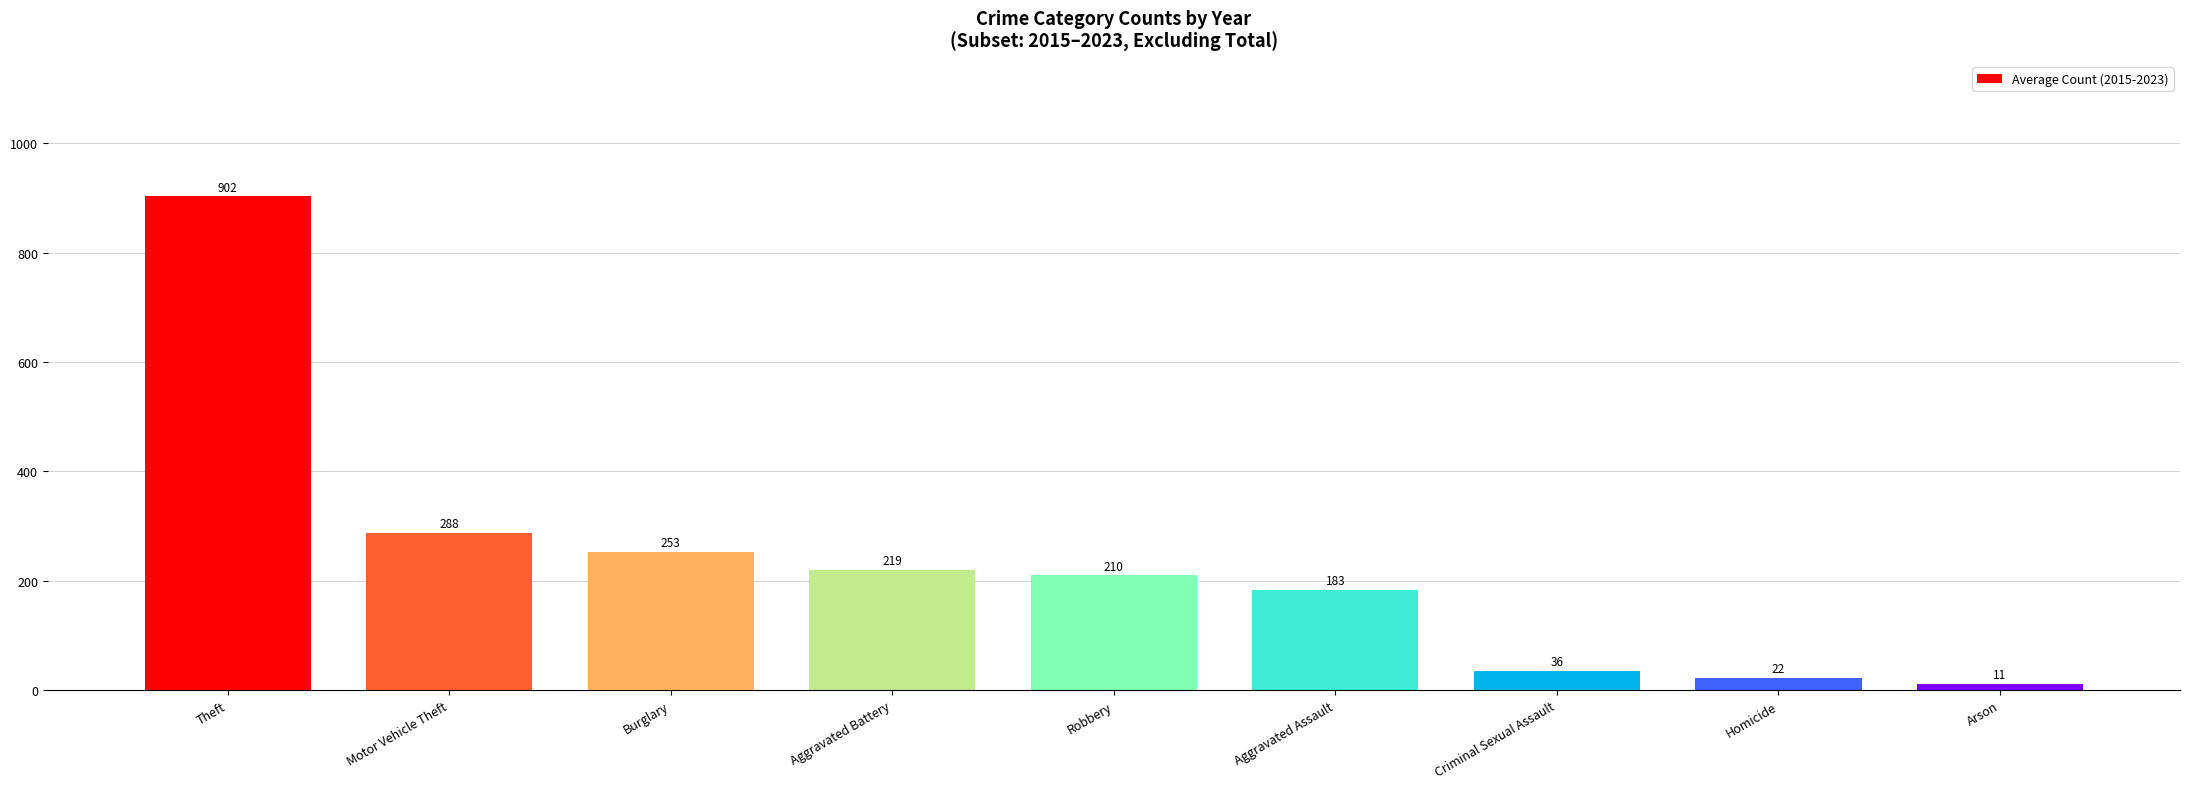

Is it true that the value at Homicide is 22.0?

True